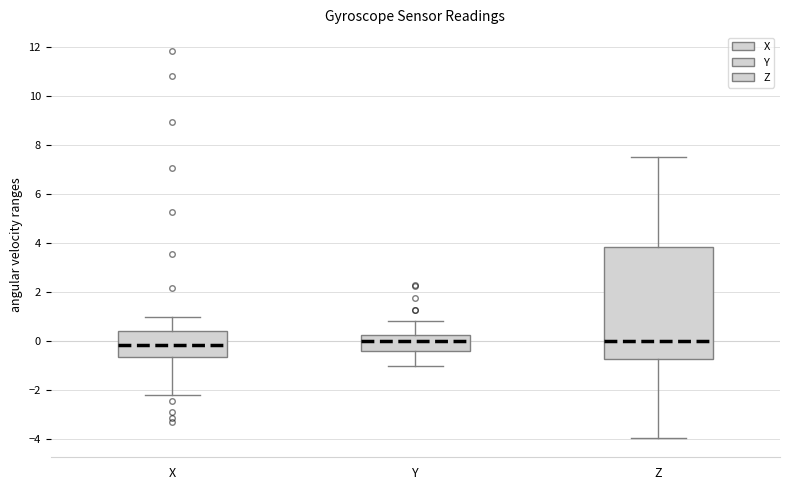

Which box is the tallest, from its lower edge to its upper edge?

Z